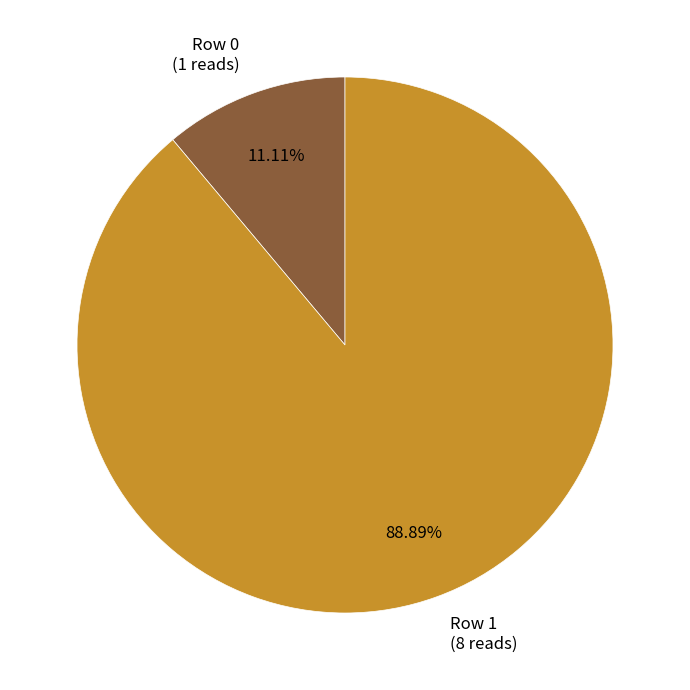

How many segments does this pie chart have?

2